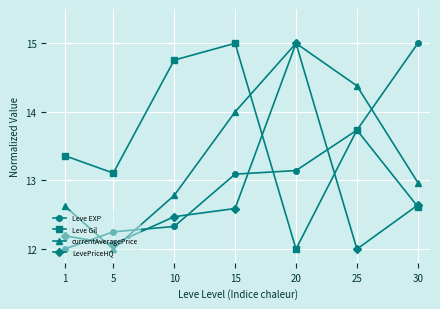

What is the maximum value shown in the chart?

15.0